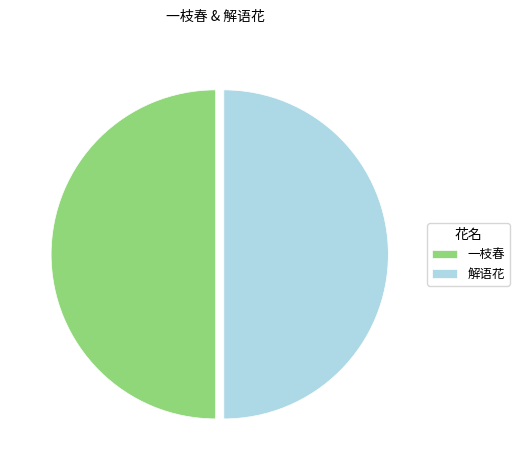

Approximately how many times larger is the value at 解语花 compared to 一枝春?

1.0